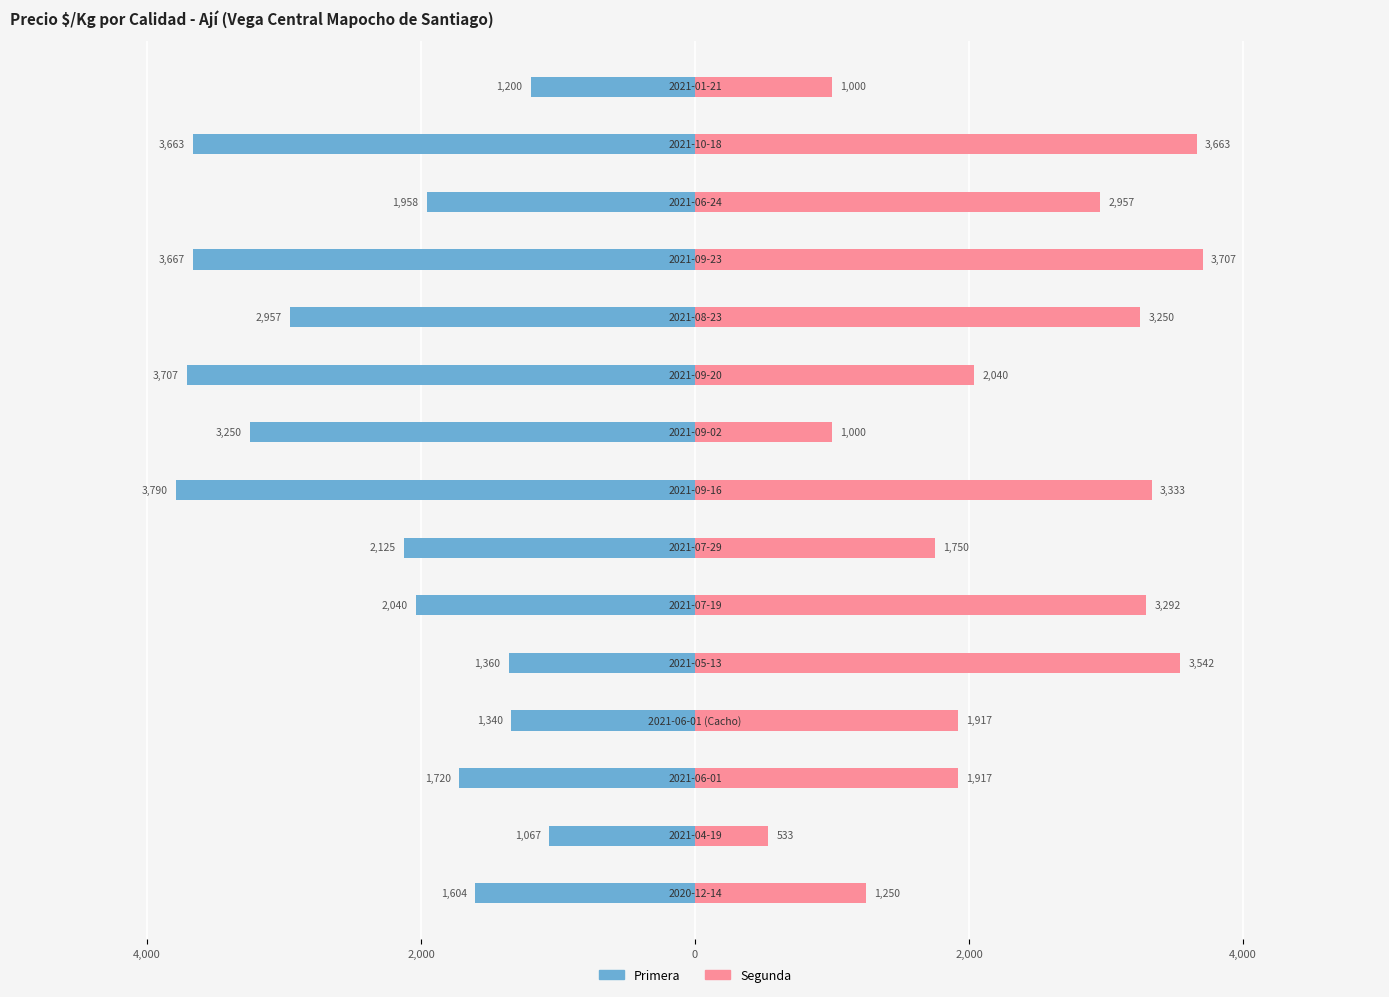

Which series has the widest spread of values?

Segunda